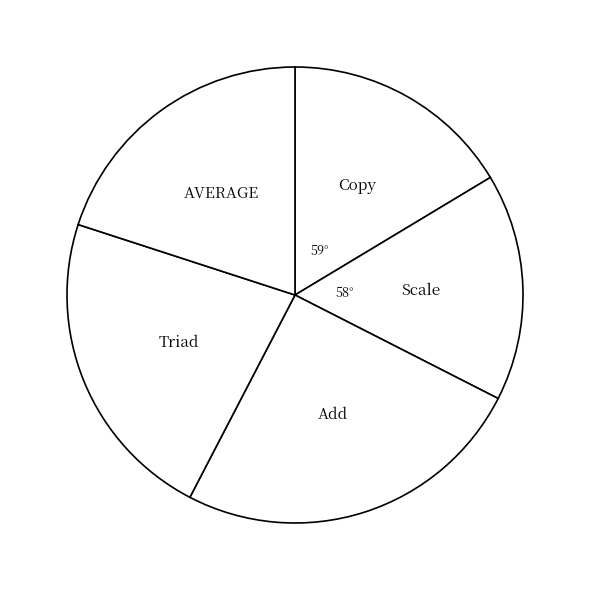

True or false: Add accounts for 25% of the total.

True